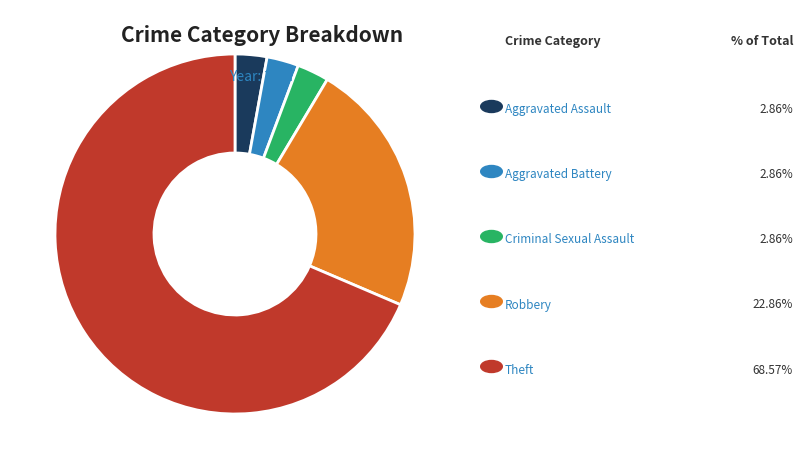

Does any single category account for the majority?

Yes